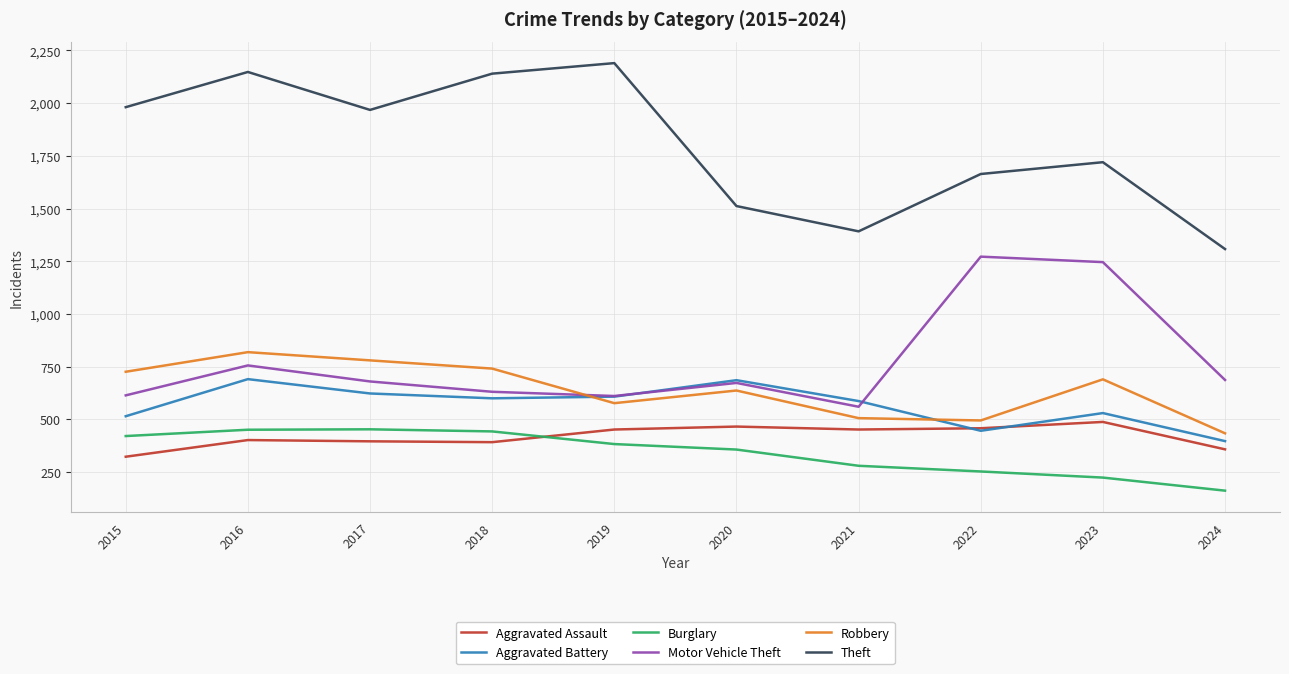

At 2024, list the series in order from smallest to largest.

Burglary, Aggravated Assault, Aggravated Battery, Robbery, Motor Vehicle Theft, Theft